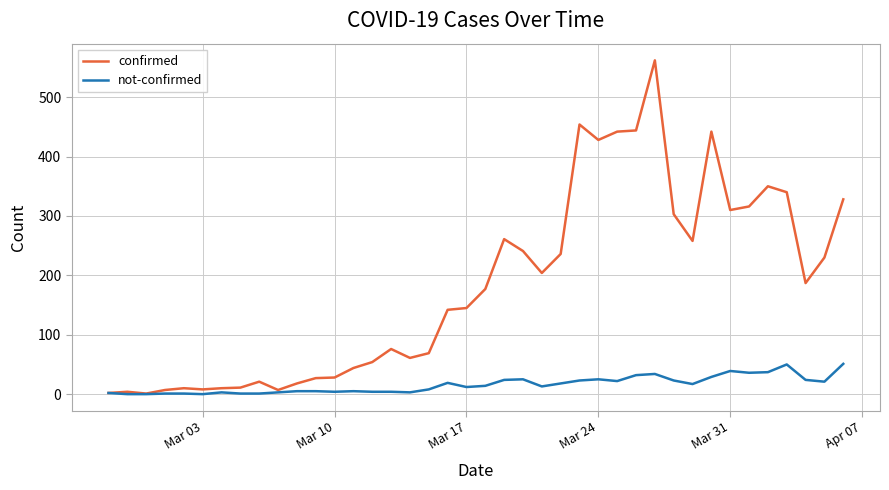

What is the greatest value displayed?

562